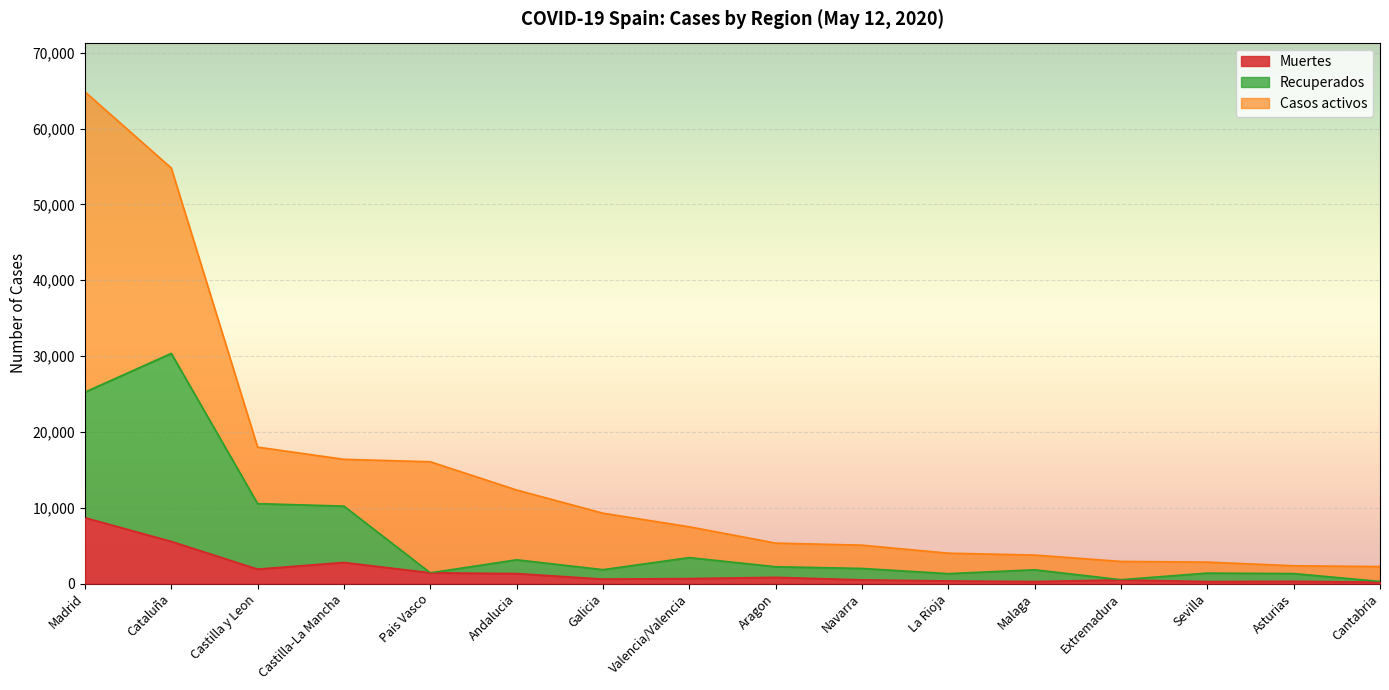

At which label does Muertes reach its peak?

Madrid